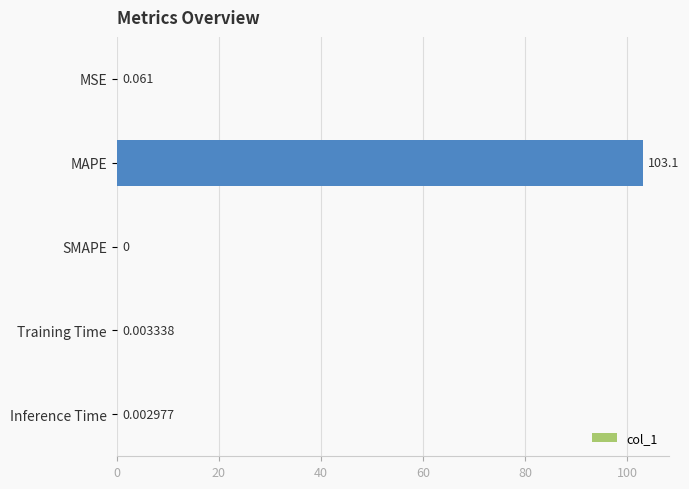

Where is the data nearest to the value 51?

MSE